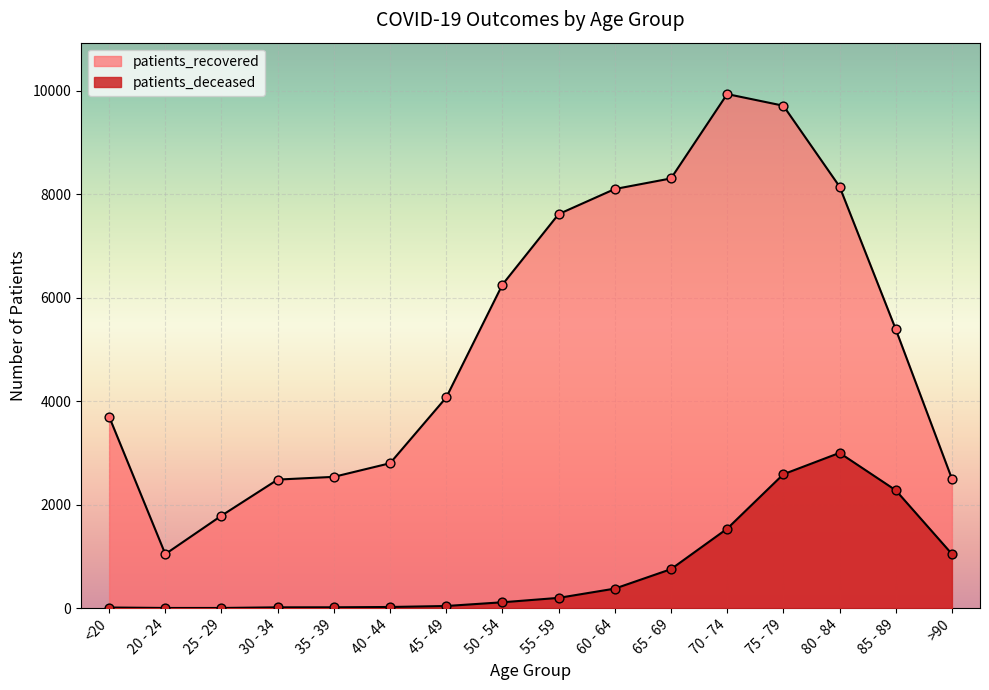

At how many categories does at least one series exceed 118?

16